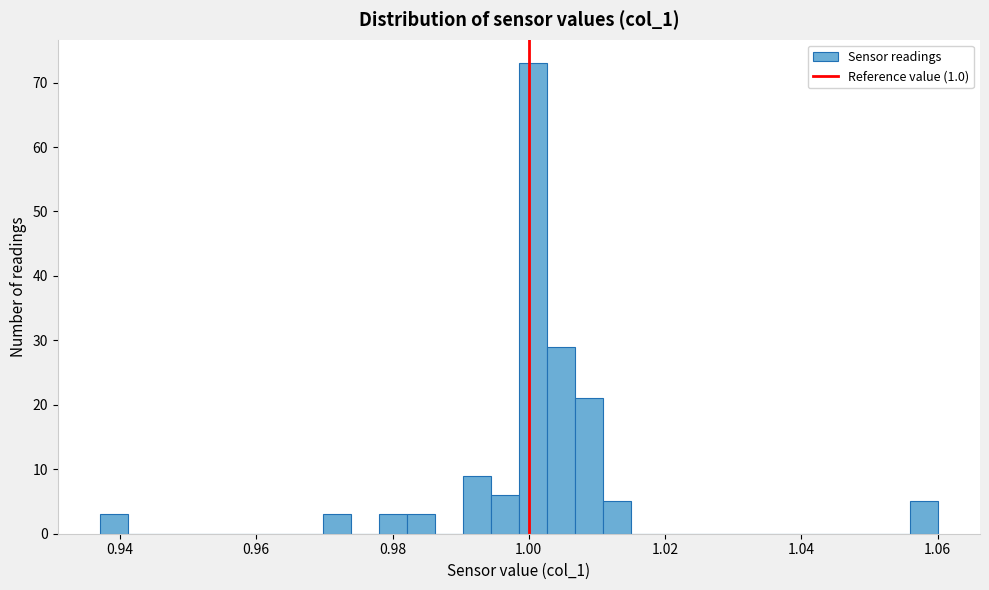

Read against the x-axis, roughly where is the centre of the tallest bar?

1.000